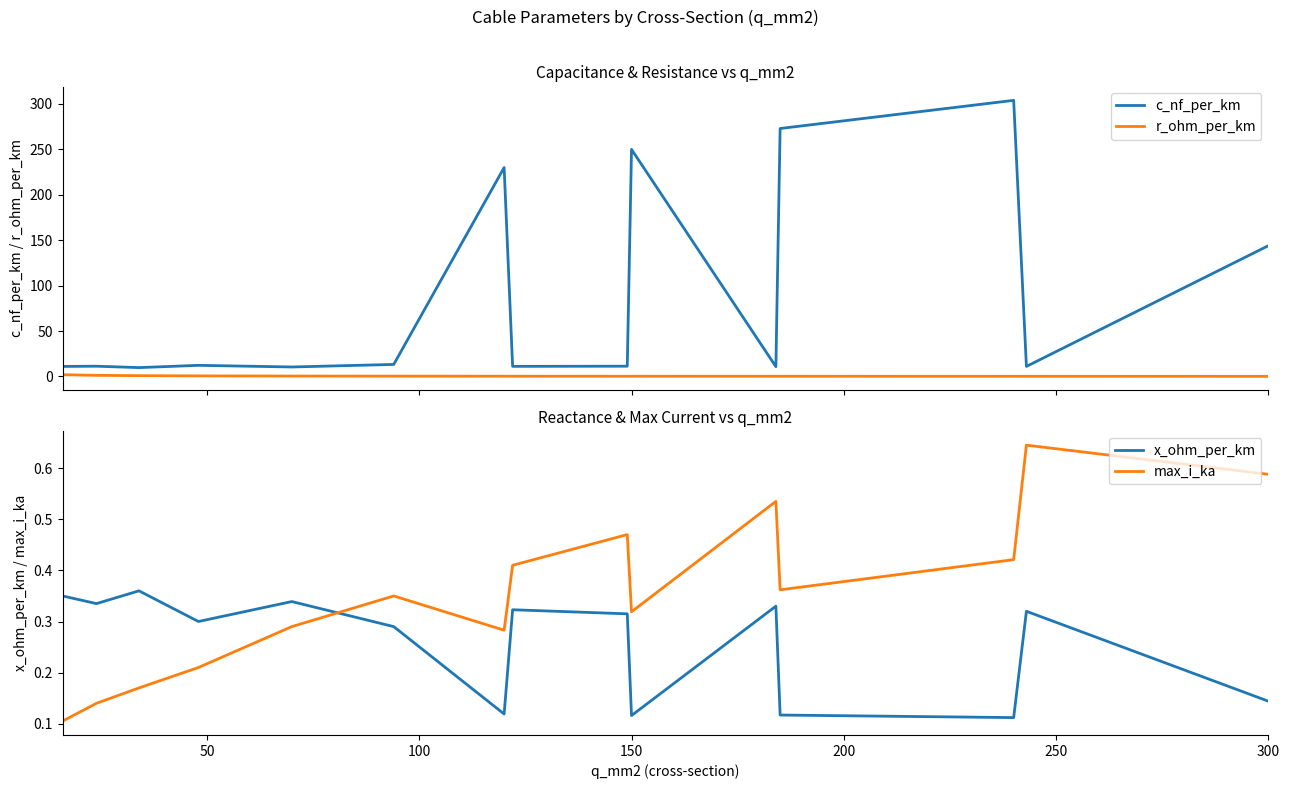

What is the sum of all x_ohm_per_km values?

3.9